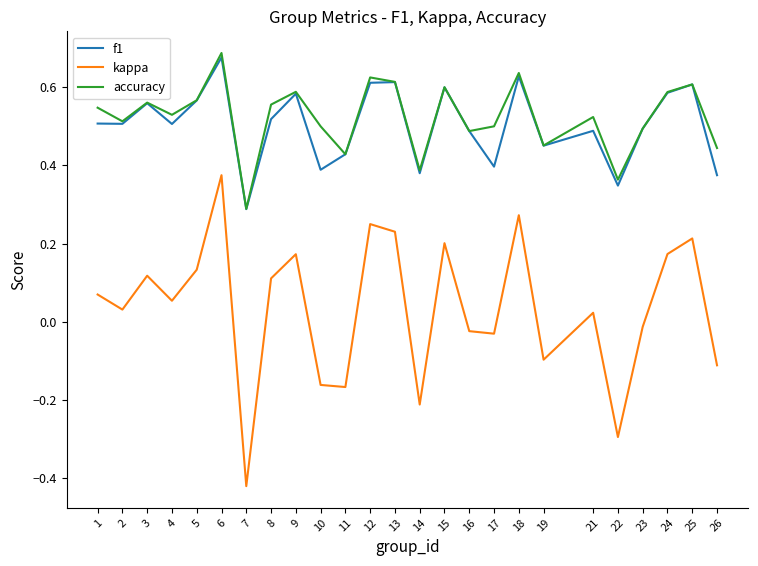

The accuracy series shows 0.6 at 13. True or false?

True